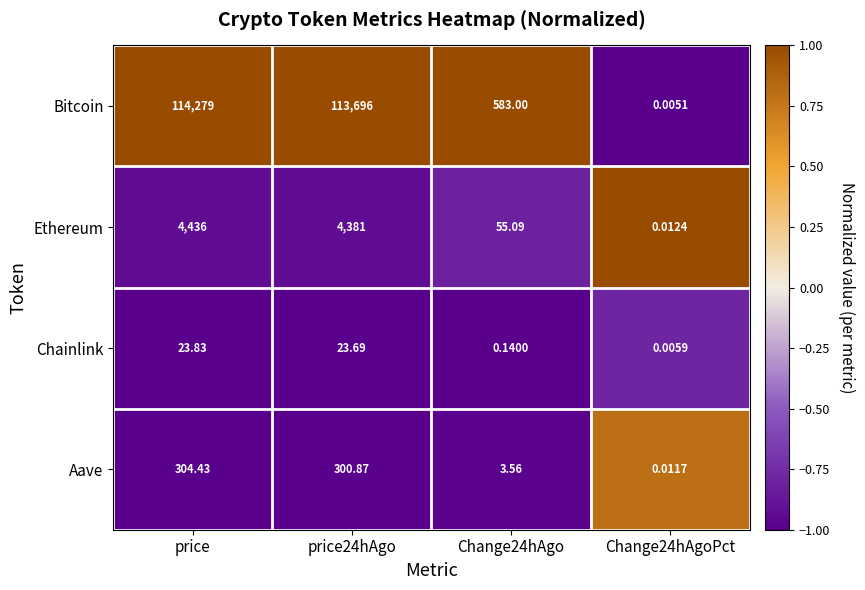

Is the value of Aave at price greater than the value of Ethereum at price24hAgo?

No